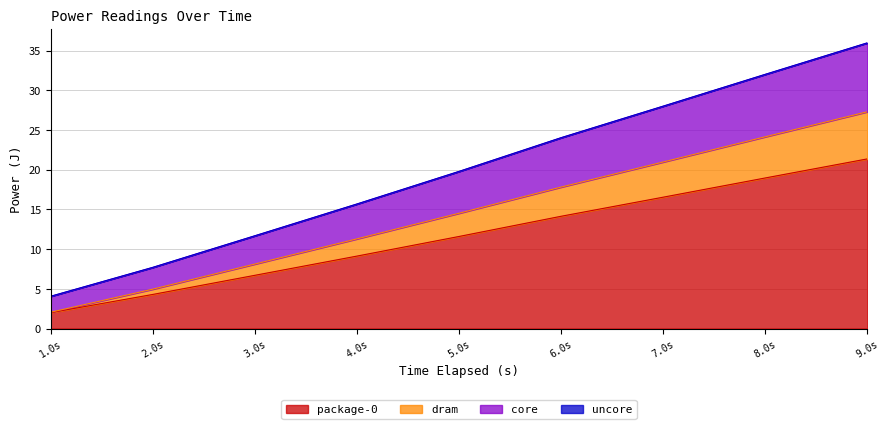

Rank the categories by core value from highest to lowest.

9.0s, 8.0s, 7.0s, 6.0s, 5.0s, 4.0s, 3.0s, 2.0s, 1.0s